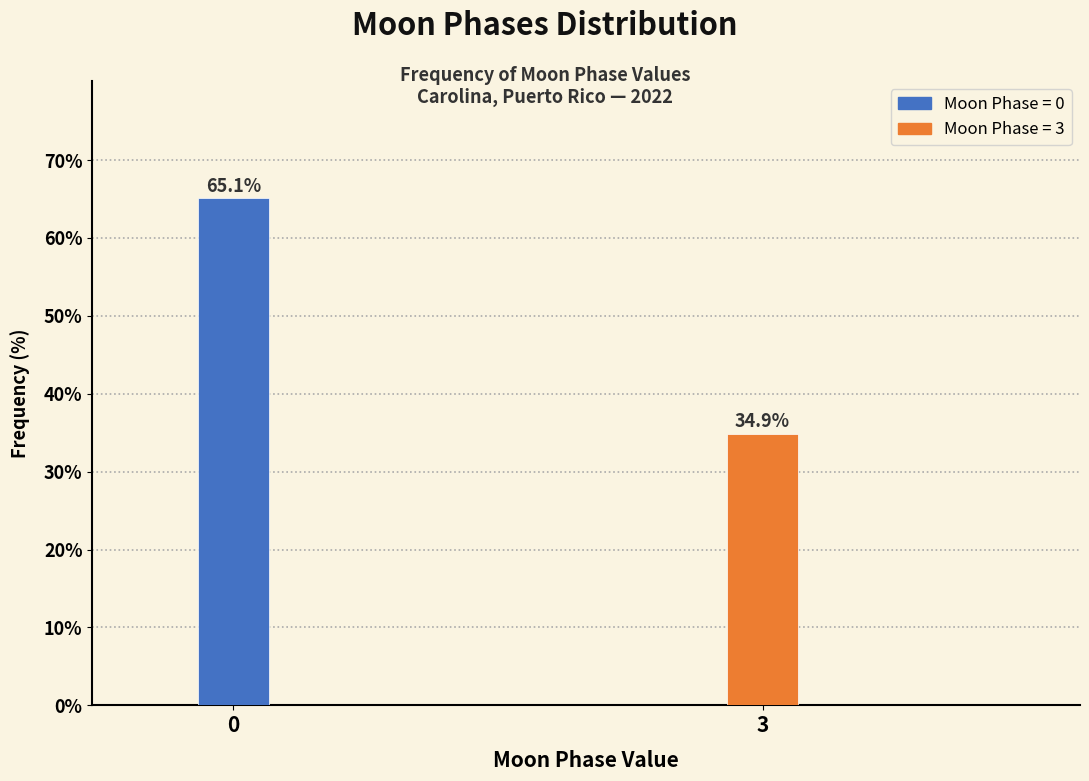

Reading left to right, transcribe all the data shown in this chart.

0=65.1	3=34.9